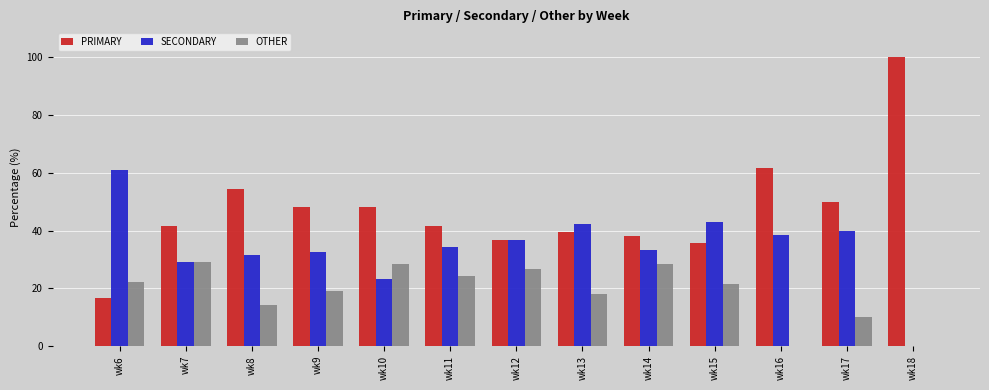

What is the sum of the OTHER values at wk9 and wk6?

41.5